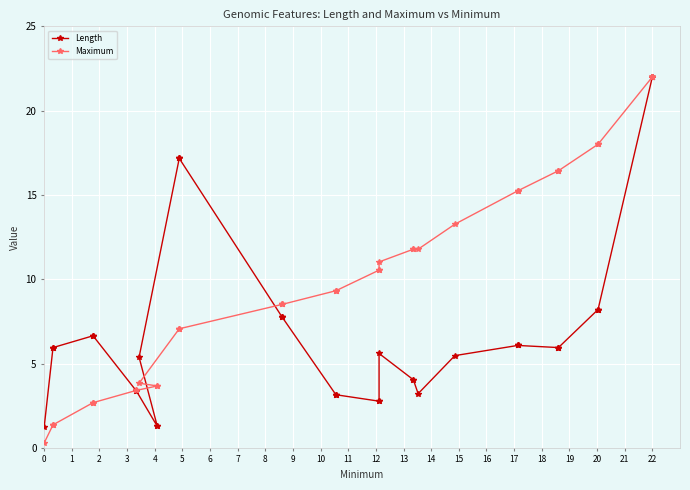

What is the value of the Length point at the 24th from the left?

5.6